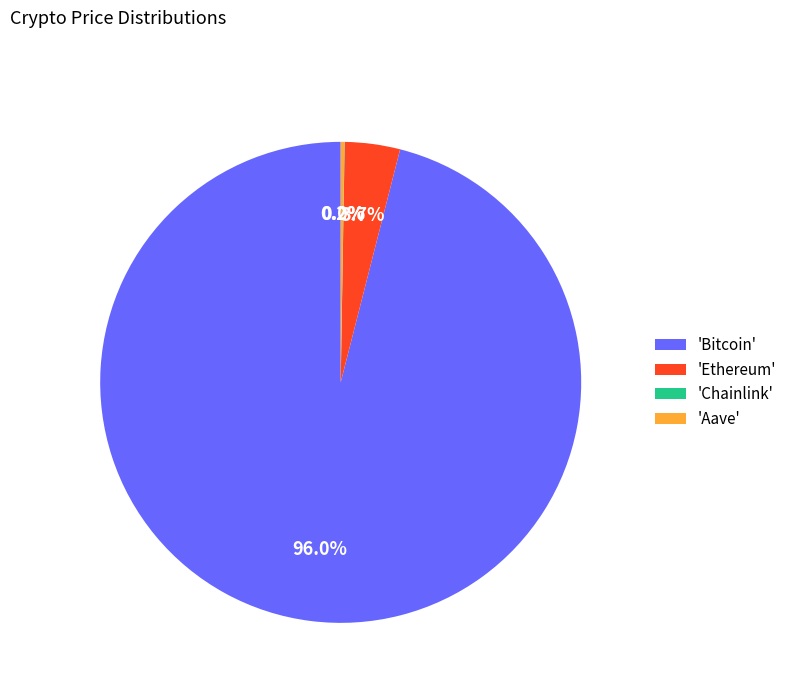

What is the largest slice in the pie chart?

'Bitcoin'